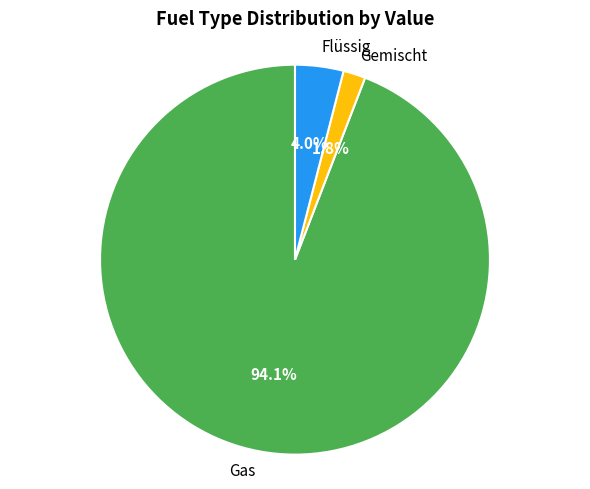

Between Gas and Flüssig, which is larger?

Gas